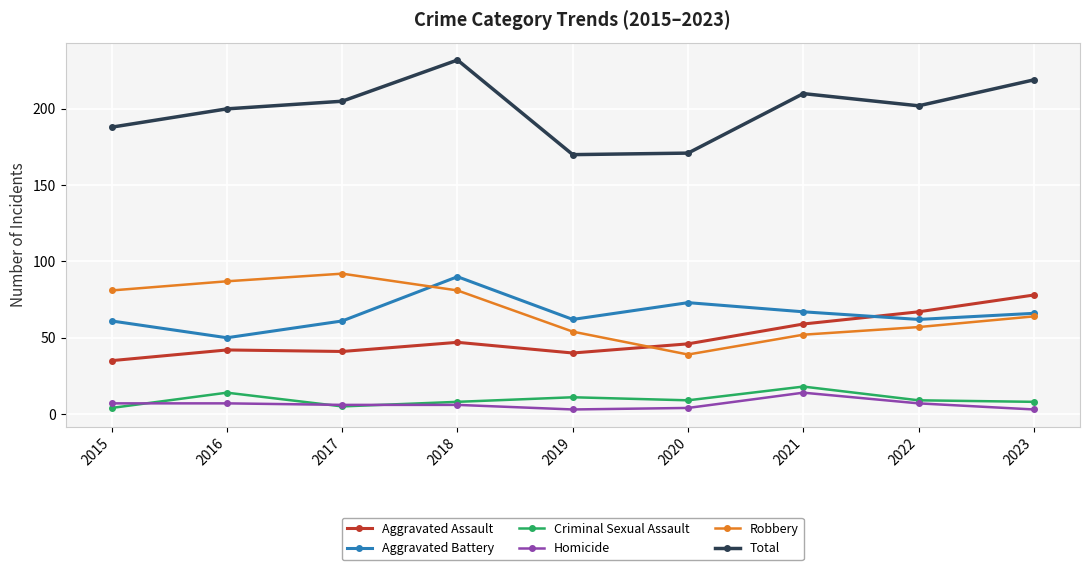

What is the value of the Aggravated Assault point at the 1st from the left?

35